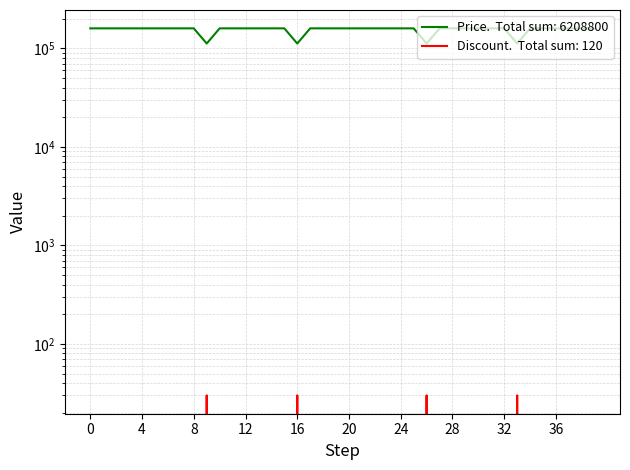

Which series has the largest range (max minus min)?

Price